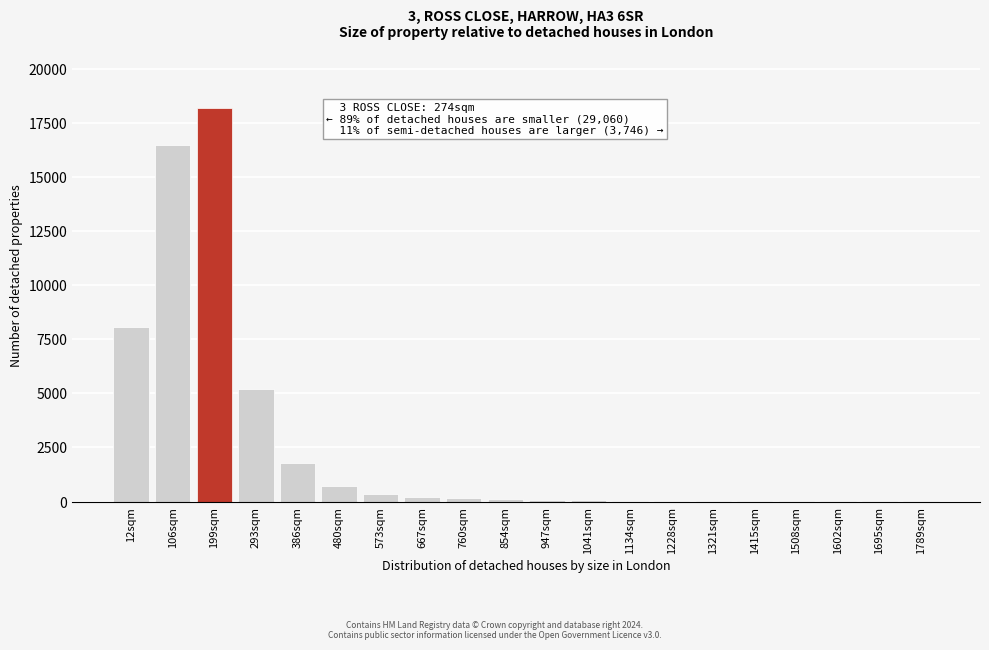

True or false: the data shows 5 at 1789sqm.

True